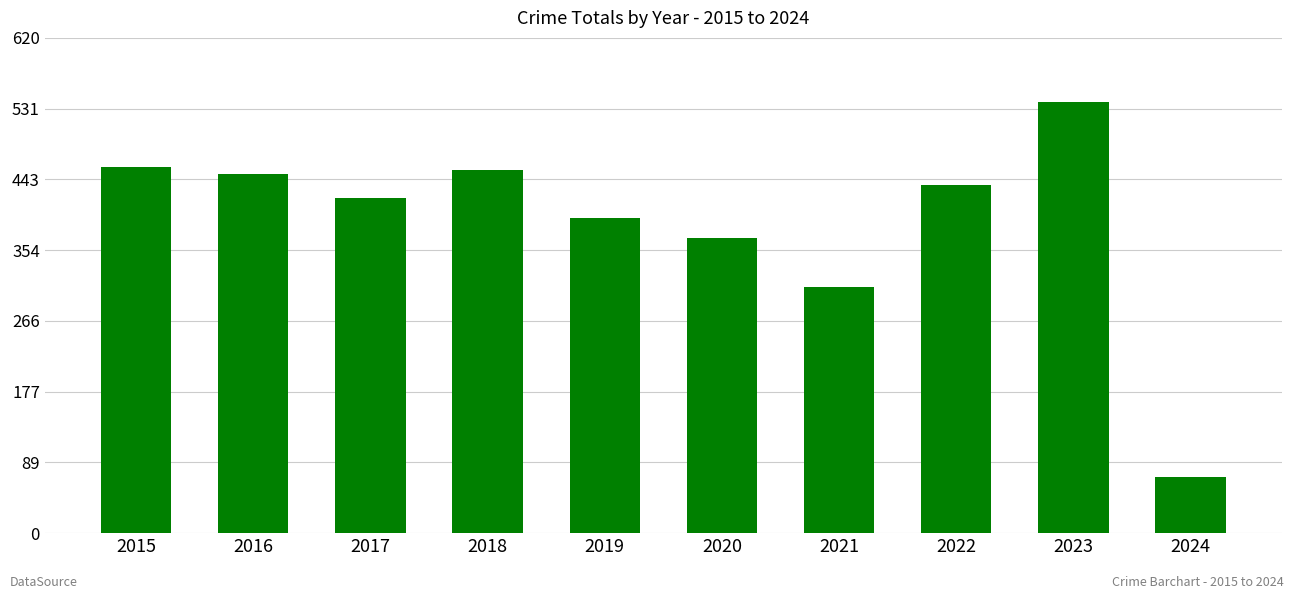

What is the value of the 9th bar from the left?

539